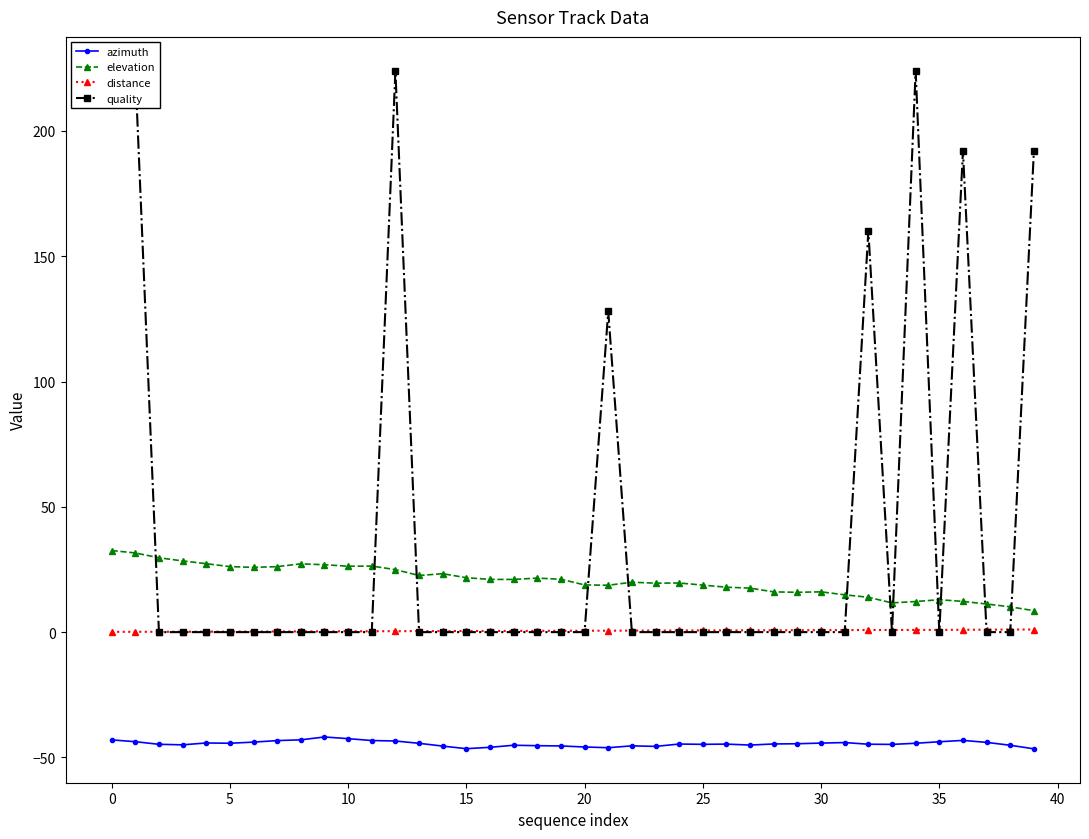

Which series has the largest total across all categories?

quality